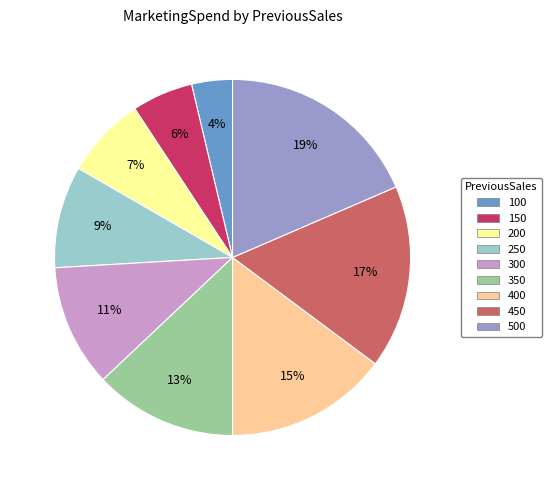

The 450 slice represents 17% of the pie. True or false?

True